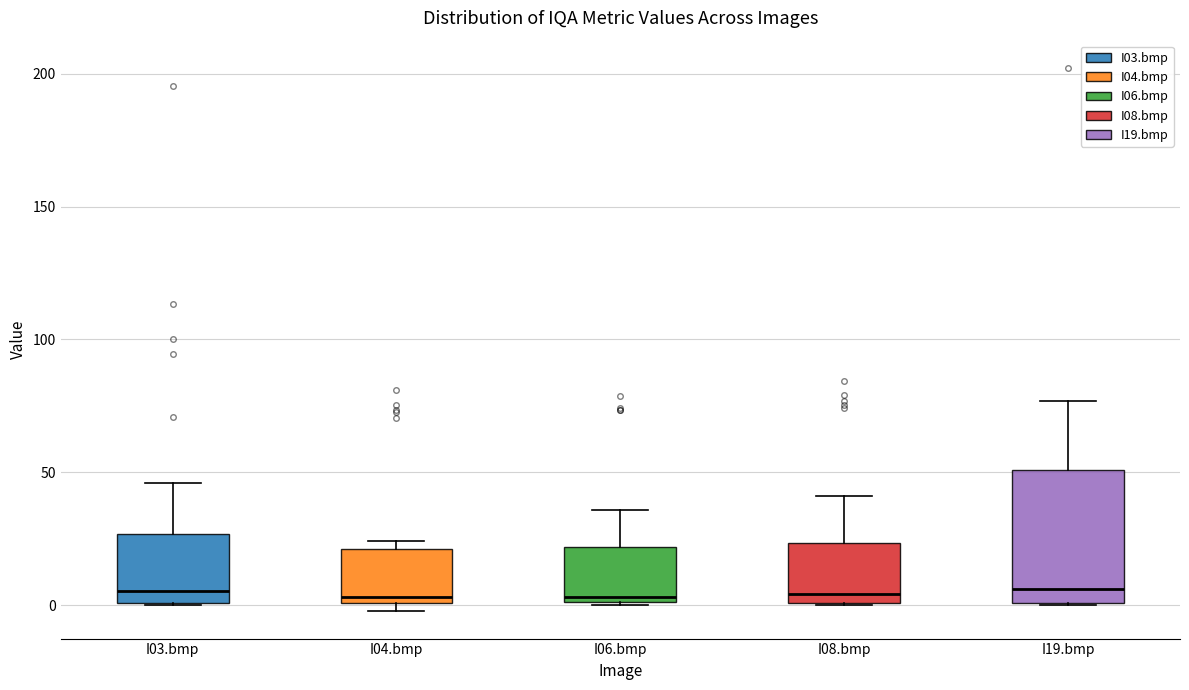

Comparing the boxes themselves (not the whiskers), which one is the tallest?

I19.bmp